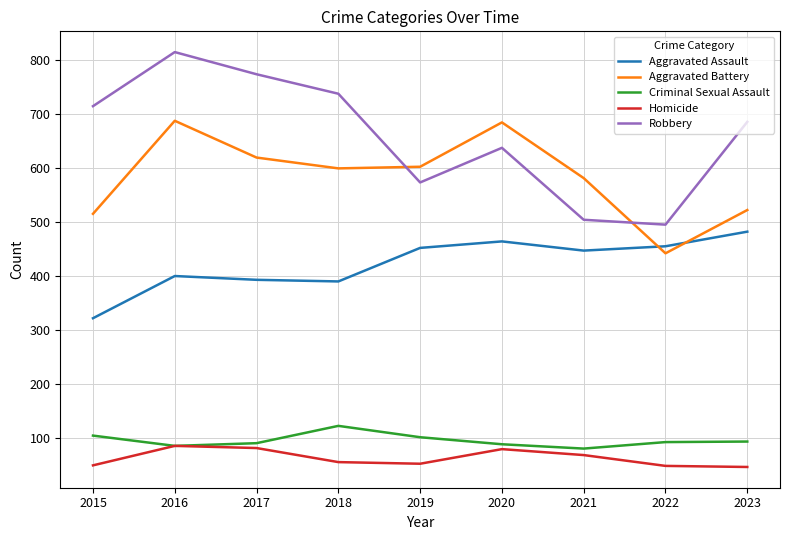

Which series changed the most between 2020 and 2023?

Aggravated Battery